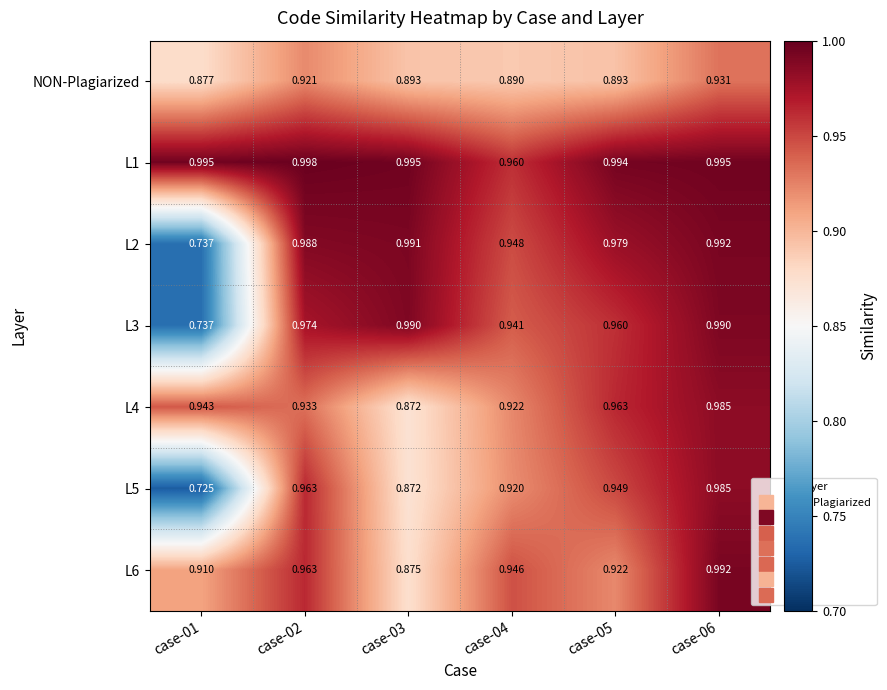

Is the value of L5 at case-03 greater than the value of L2 at case-03?

No